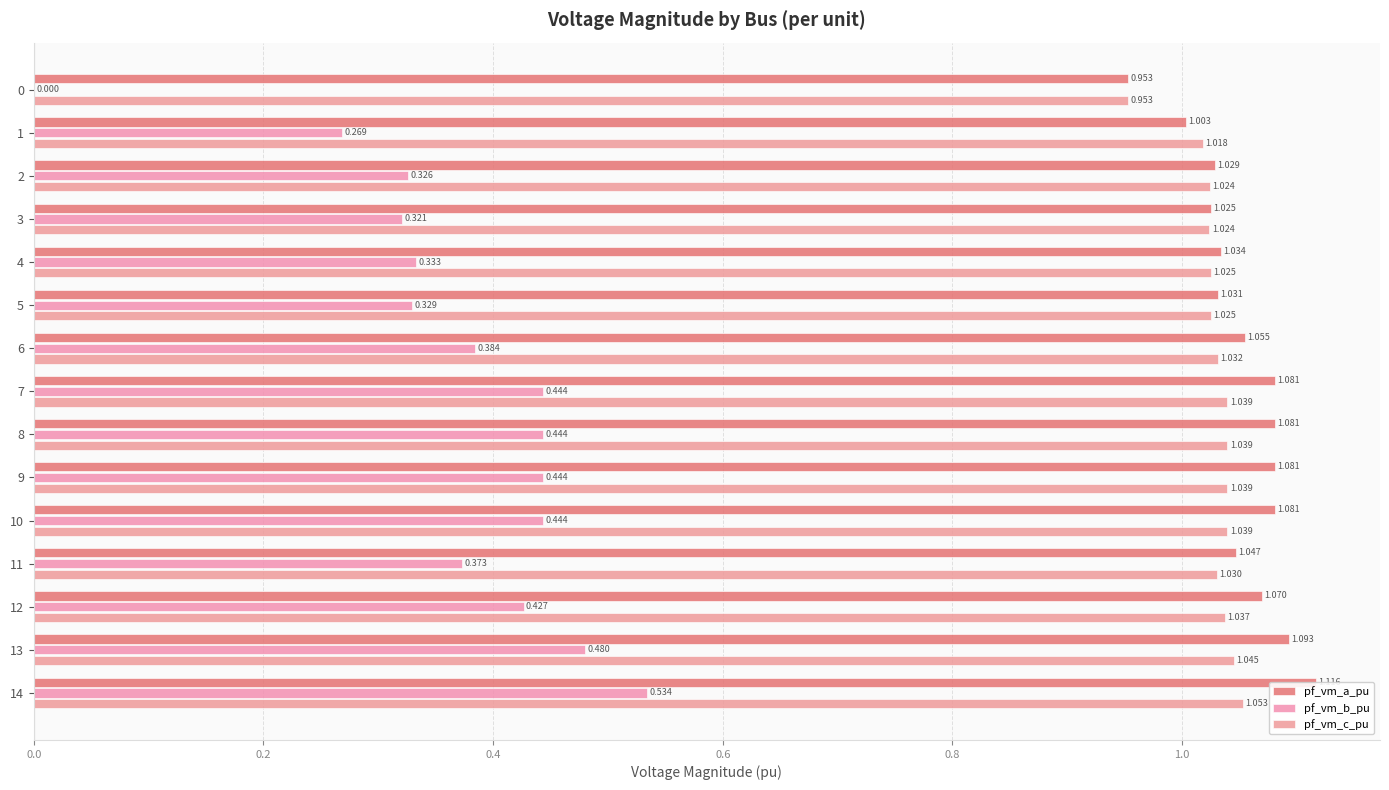

Read the pf_vm_b_pu value at 14.

0.5